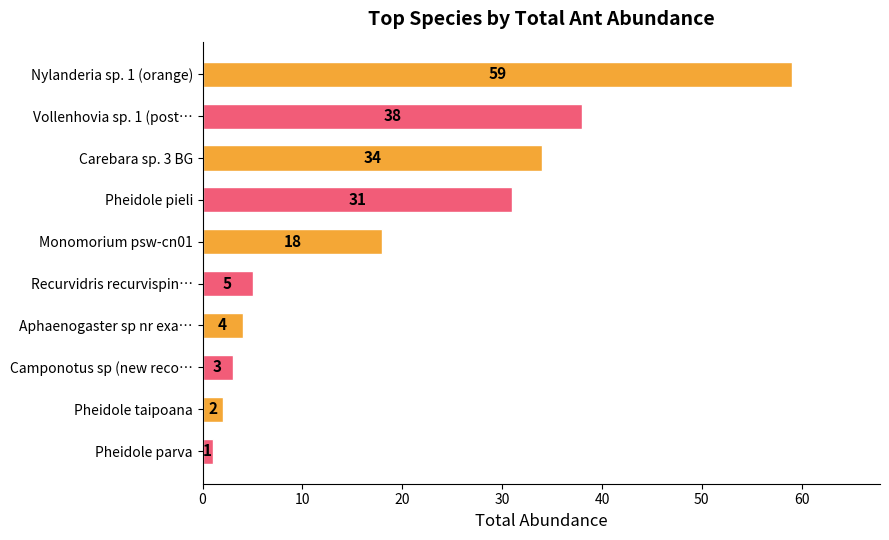

Reading bottom to top, transcribe all the data shown in this chart.

Pheidole parva=1	Pheidole taipoana=2	Camponotus sp (new reco…=3	Aphaenogaster sp nr exa…=4	Recurvidris recurvispin…=5	Monomorium psw-cn01=18	Pheidole pieli=31	Carebara sp. 3 BG=34	Vollenhovia sp. 1 (post…=38	Nylanderia sp. 1 (orange)=59